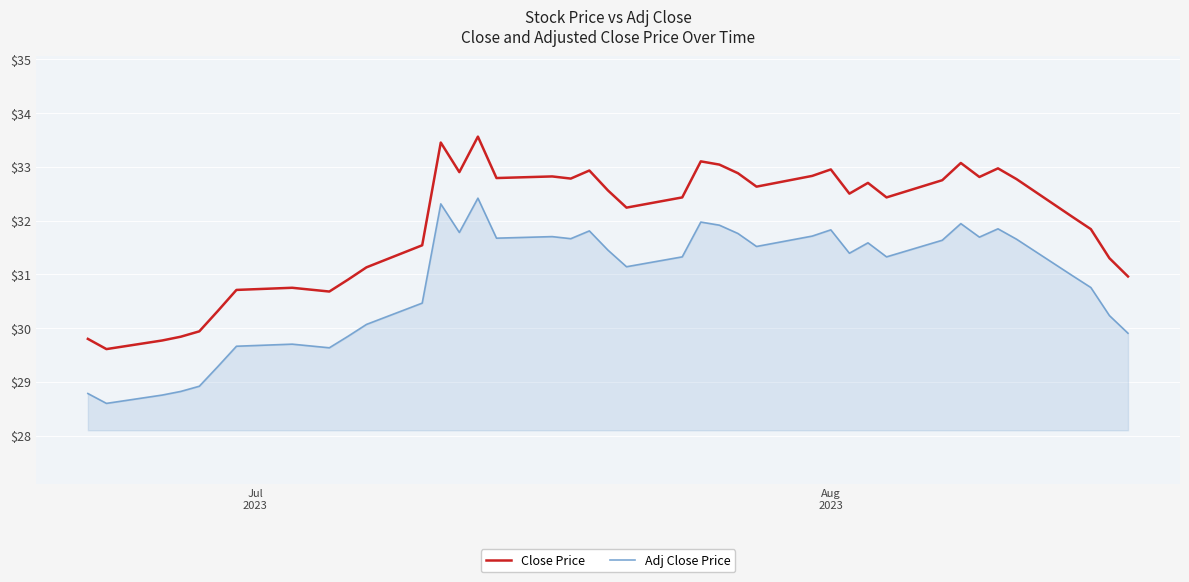

True or false: Adj Close Price and Close Price intersect in this chart.

False